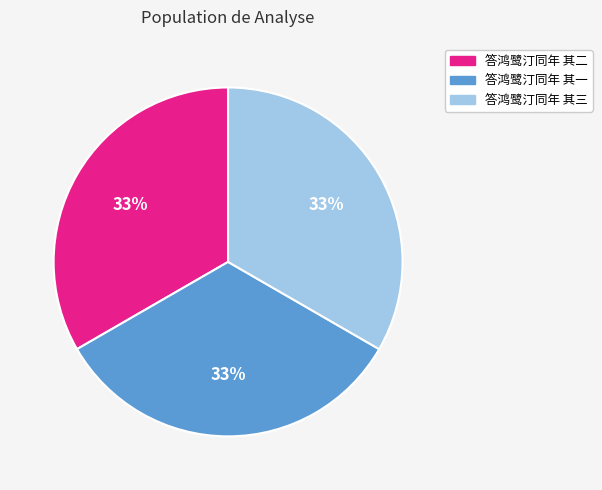

What is the ratio of the value at 答鸿鹭汀同年 其一 to the value at 答鸿鹭汀同年 其三?

1.0